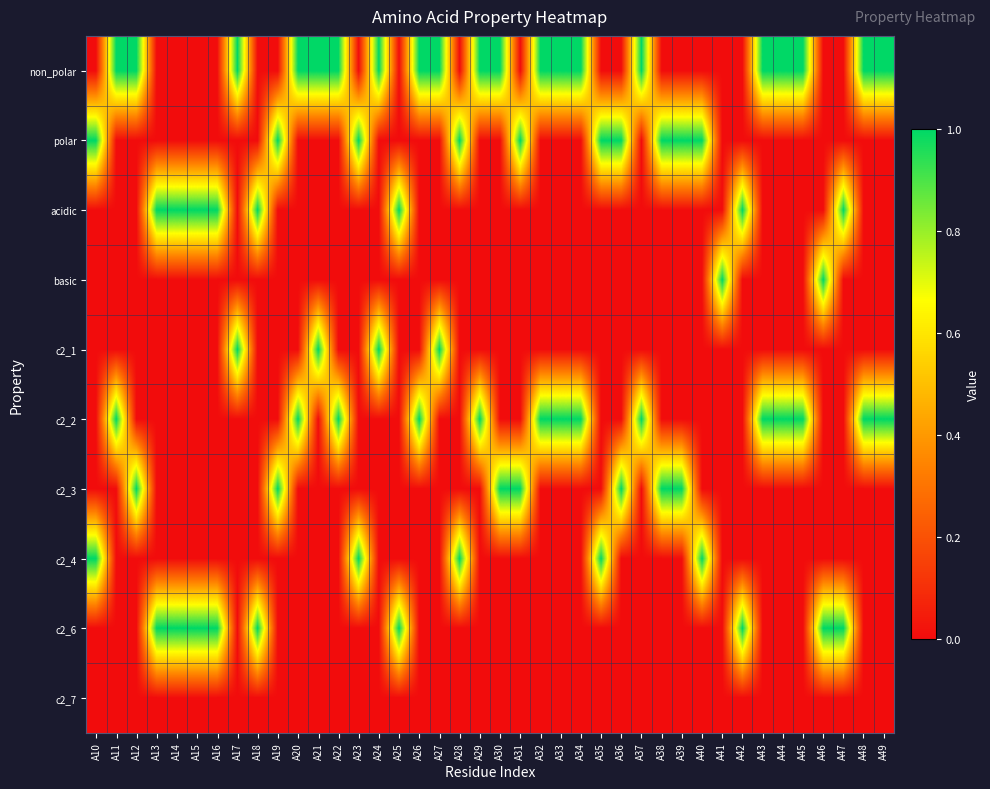

What is the maximum value shown in the chart?

1